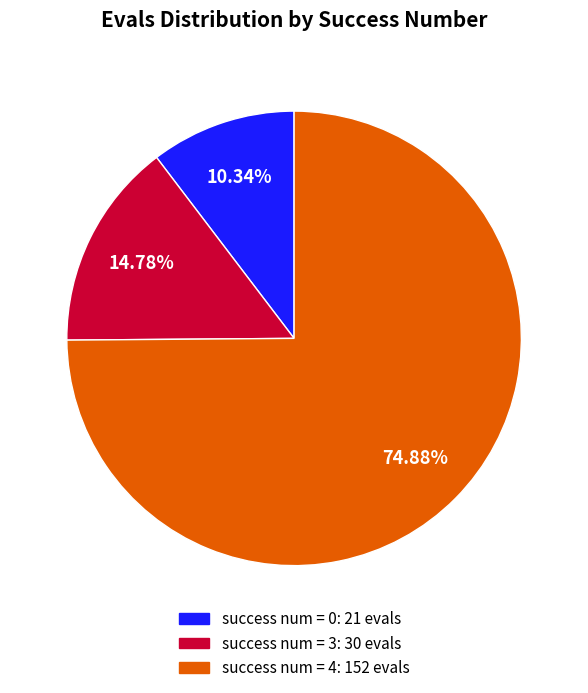

Is there a majority slice in this chart?

Yes